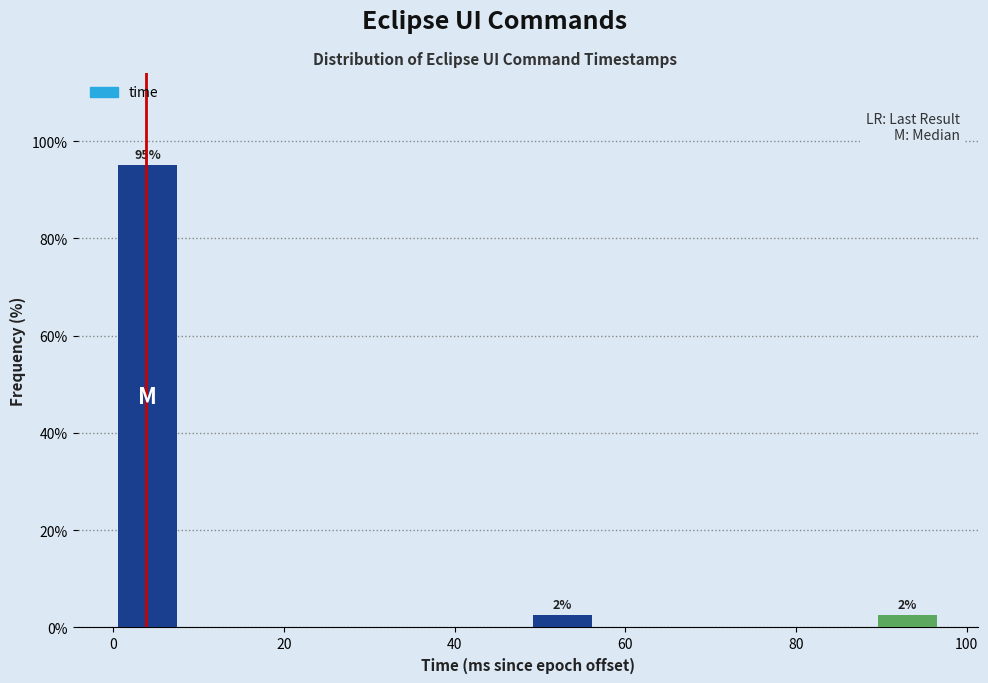

Which range on the x-axis has the tallest bar?

0 to 8